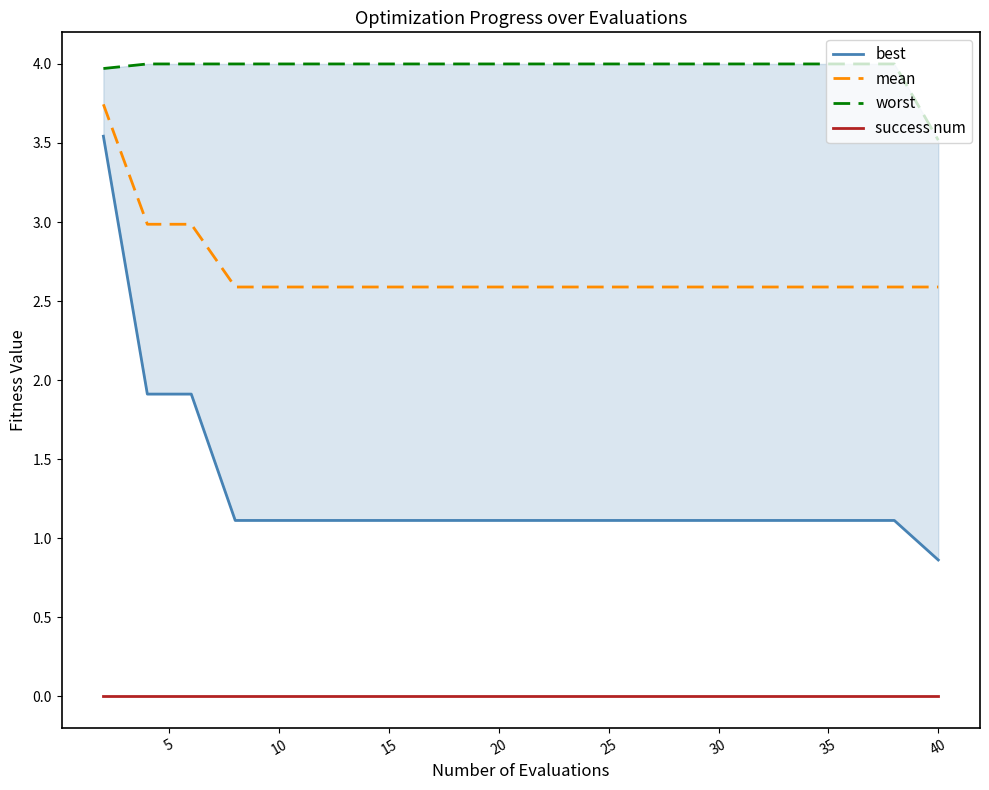

True or false: mean and success num cross at least once.

False